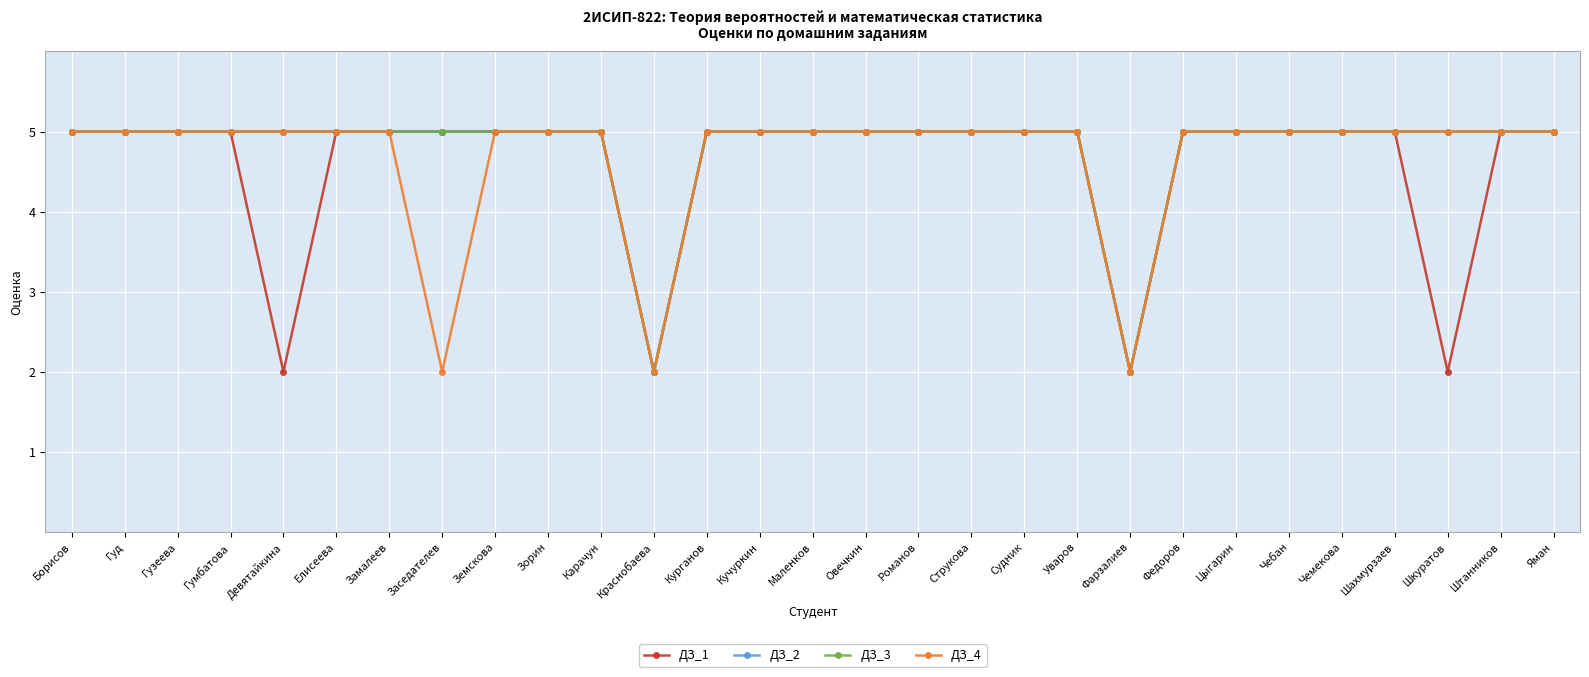

What is the label of the 29th point from the left?

Яман